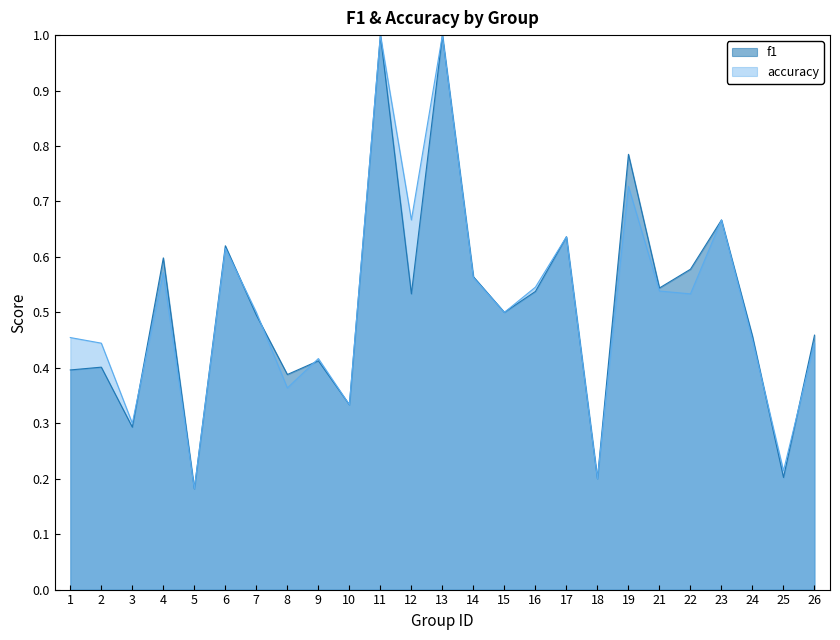

How many lines are shown in the chart?

2